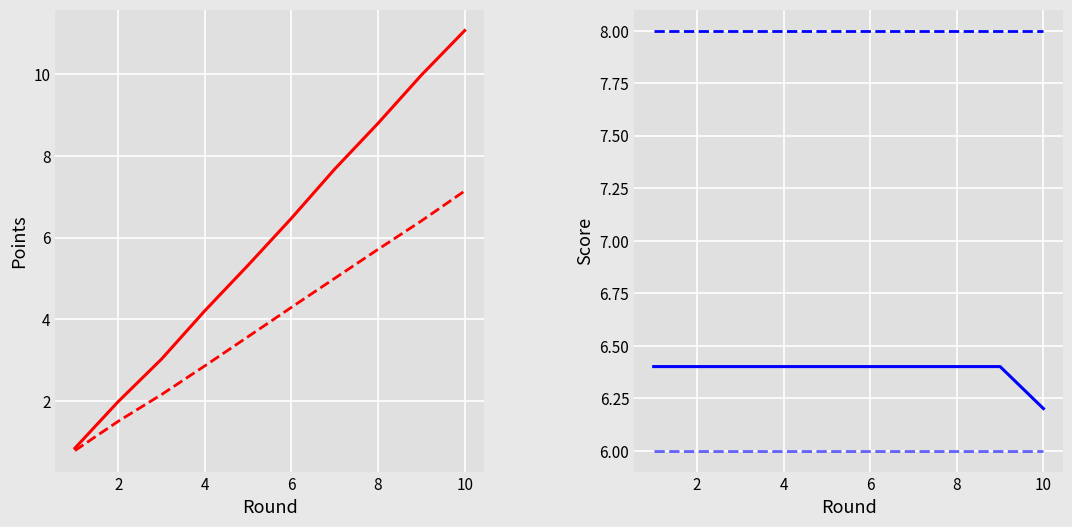

The qualitative_scores_A series shows 10.8 at 2. True or false?

False